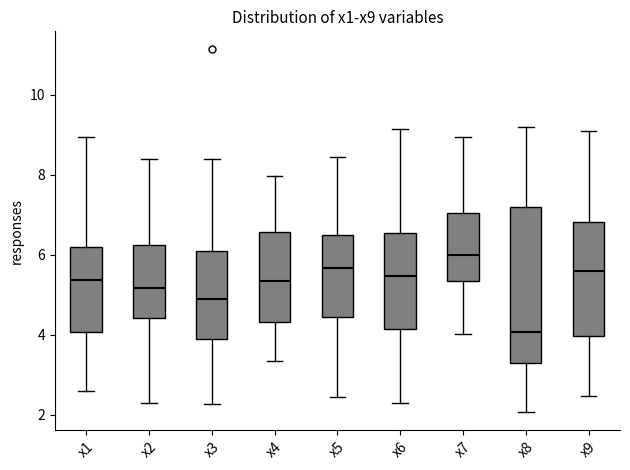

Which box is the tallest, from its lower edge to its upper edge?

x8